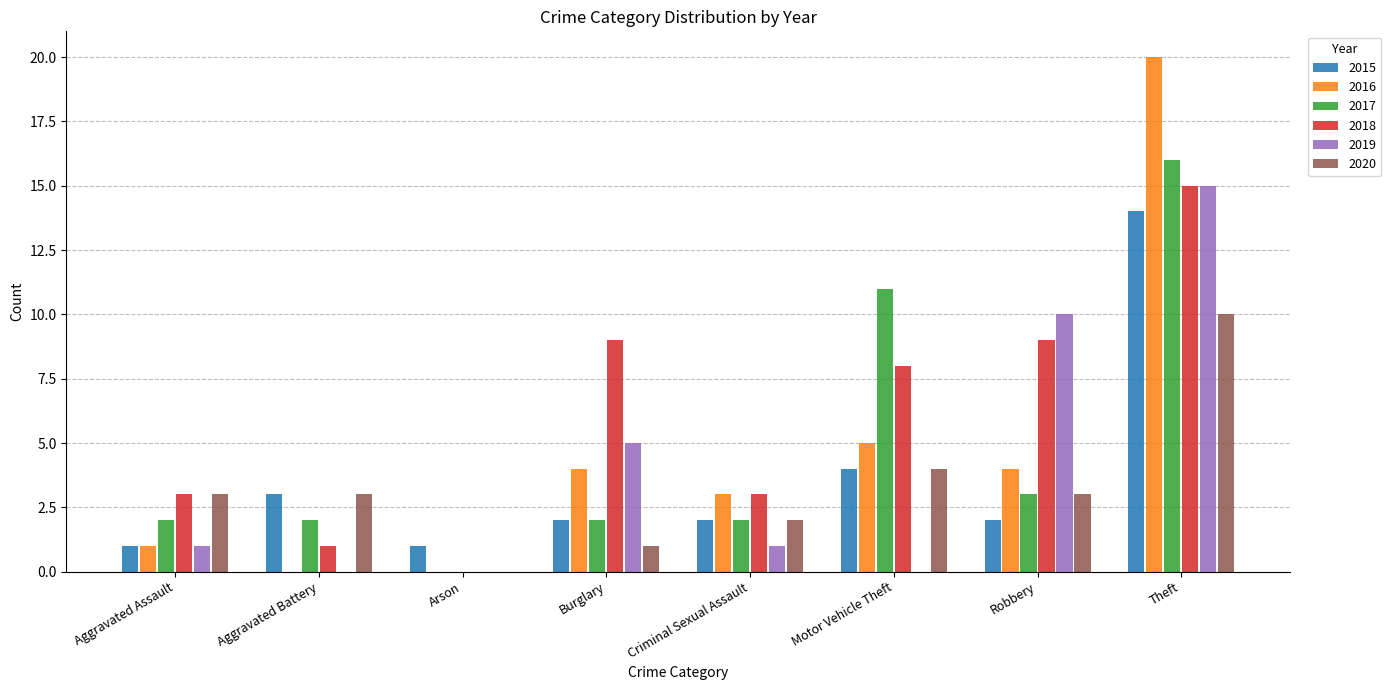

Are the bars grouped side by side (vs. stacked)?

Yes